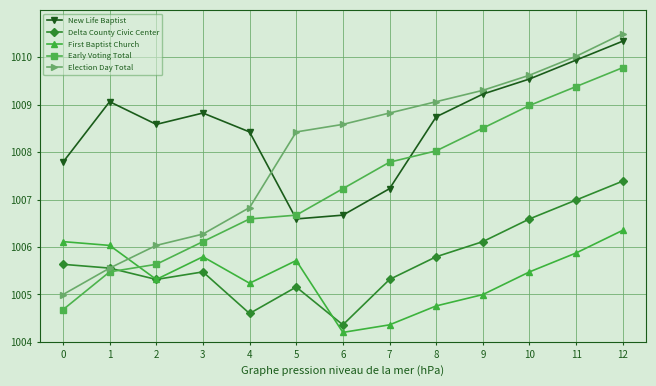

At which label is Early Voting Total closest to 1007?

6